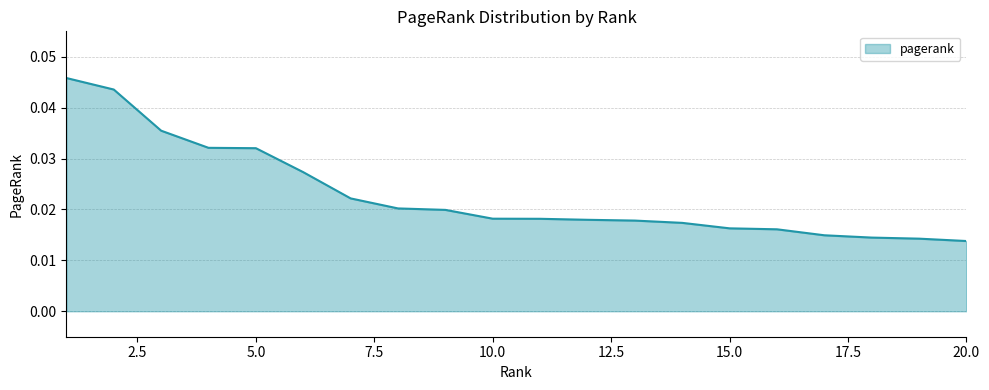

Which category has the highest value across all series?

1